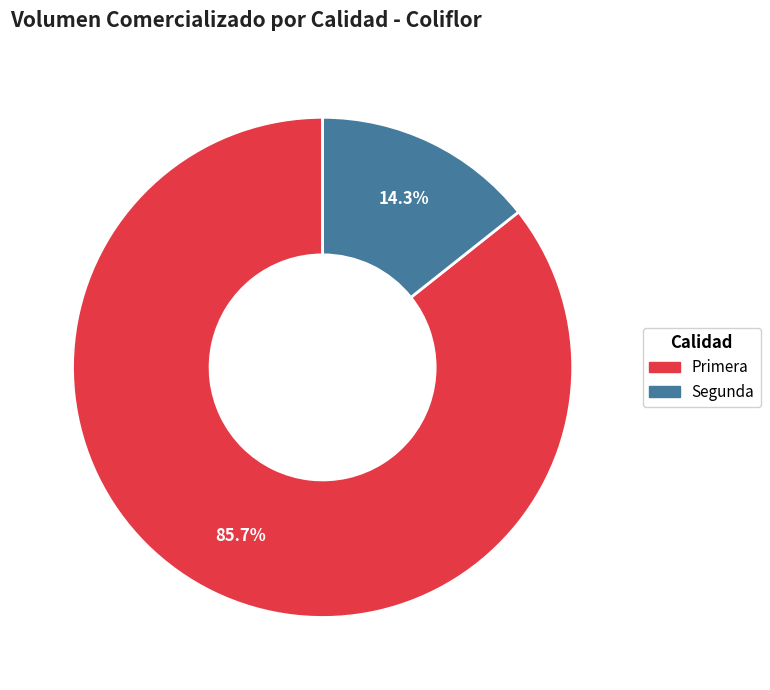

The Primera slice represents 46% of the pie. True or false?

False